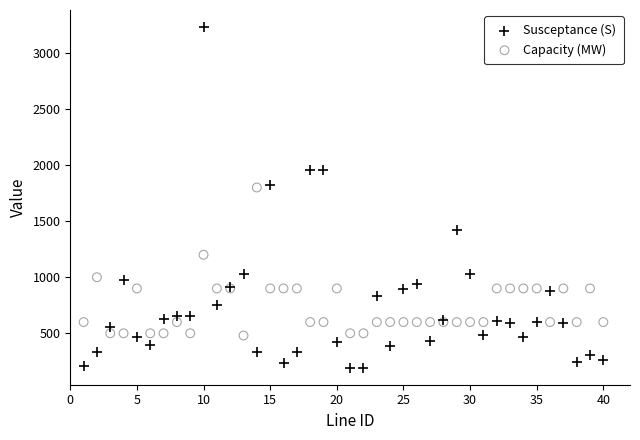

Which series contains the lowest Y value?

Susceptance (S)